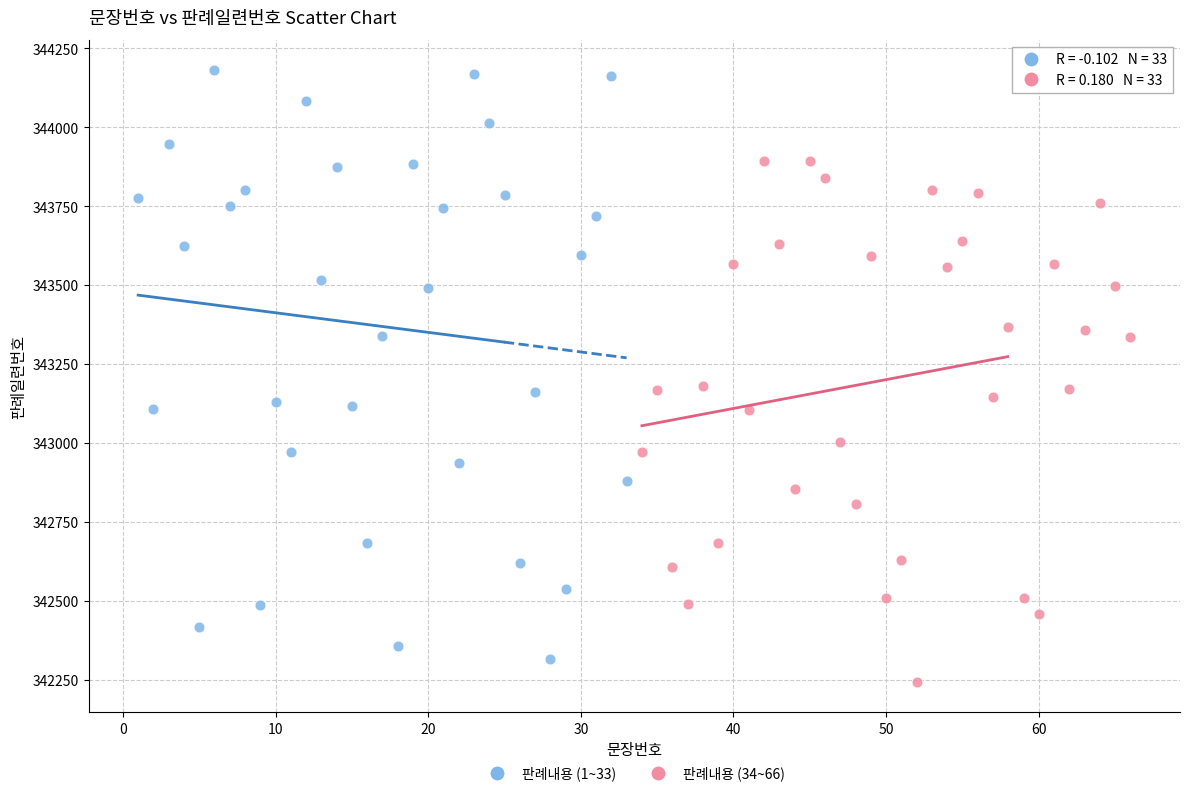

Which series has the widest spread of Y values?

판례내용 (1~33)